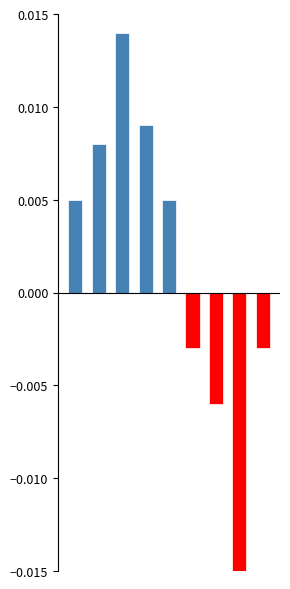

Count the number of categories in the chart.

9